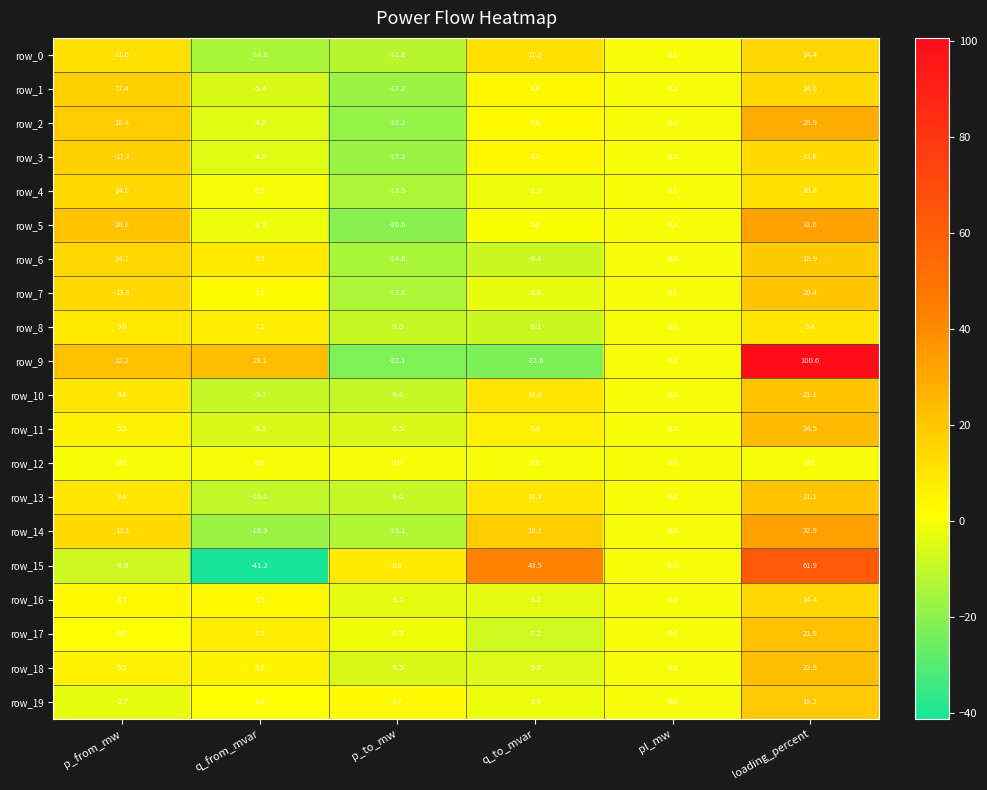

The row_4 series shows -13.9 at p_to_mw. True or false?

True